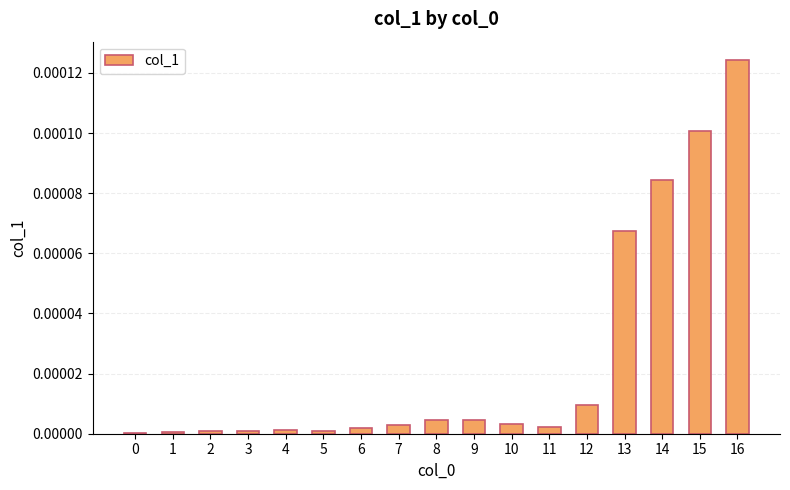

Which category has the highest value across all series?

16